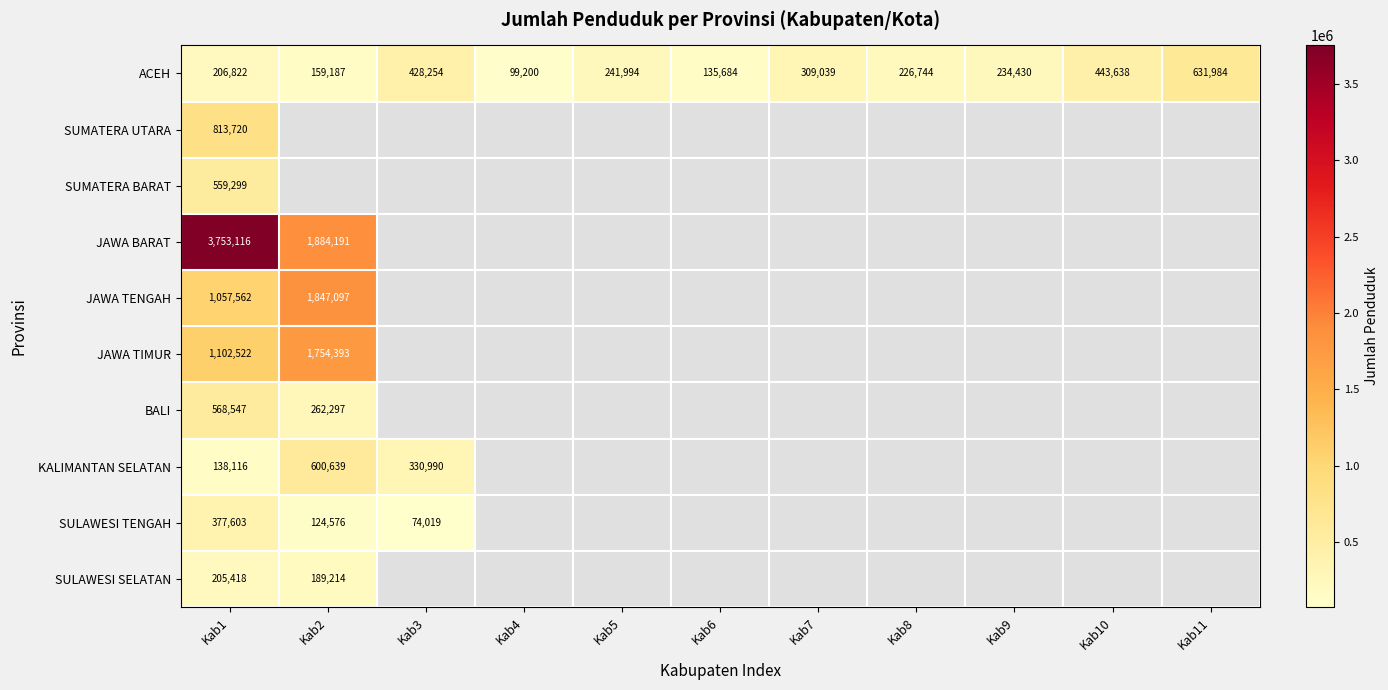

True or false: BALI has a value of 873857 at Kab1.

False